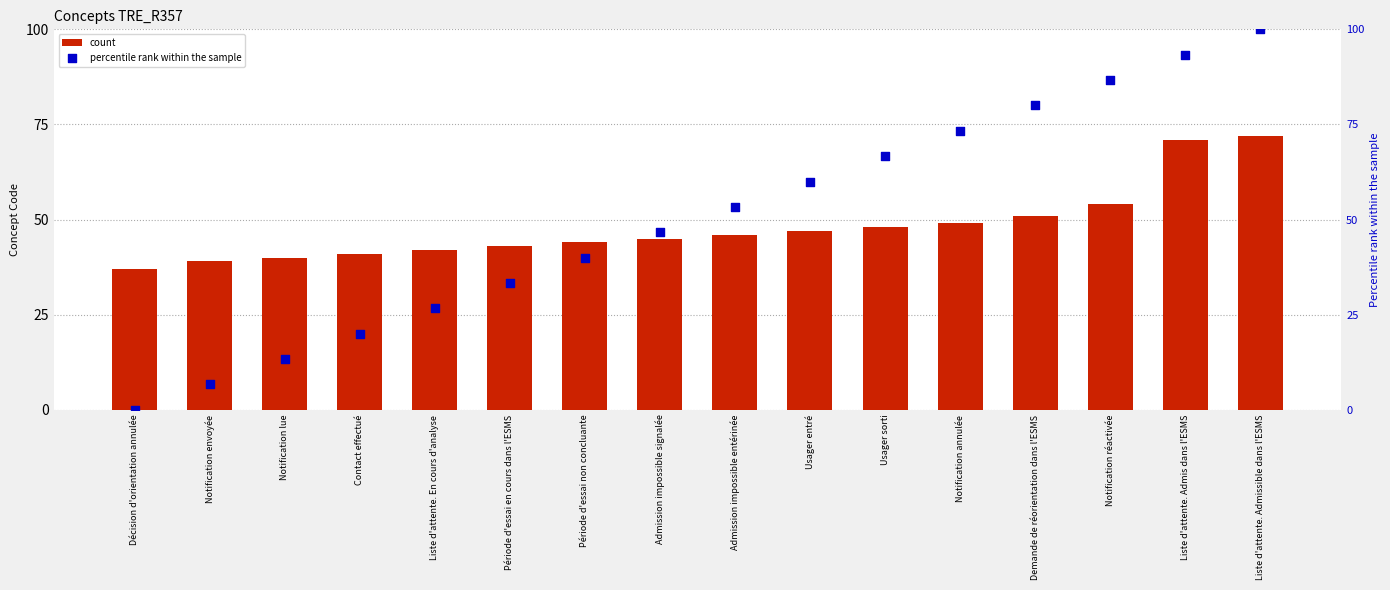

Which series has the widest spread of Y values?

percentile rank within the sample